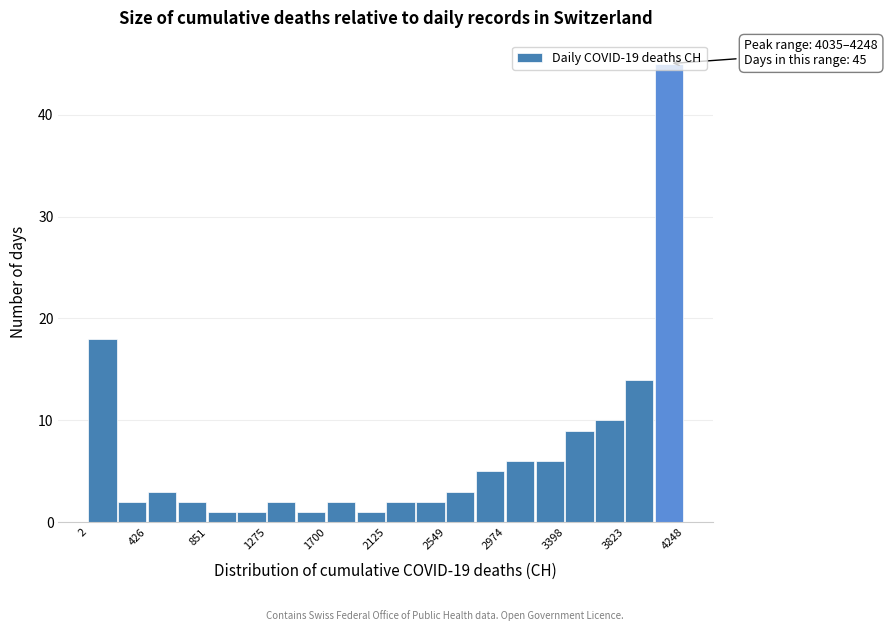

Which range on the x-axis has the tallest bar?

4050 to 4250